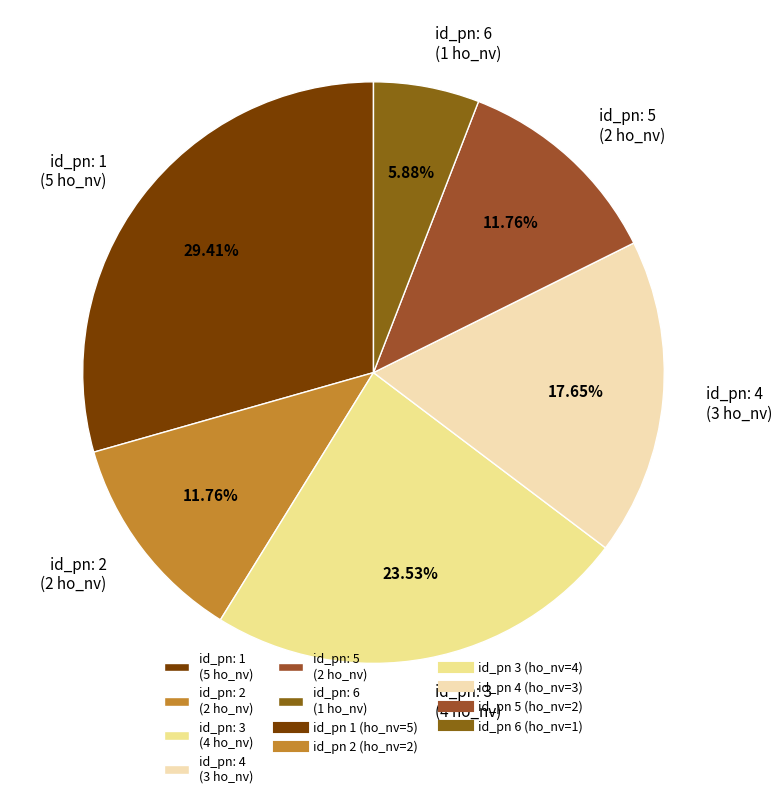

Which has a higher value, id_pn: 5 (2 ho_nv) or id_pn: 3 (4 ho_nv)?

id_pn: 3 (4 ho_nv)